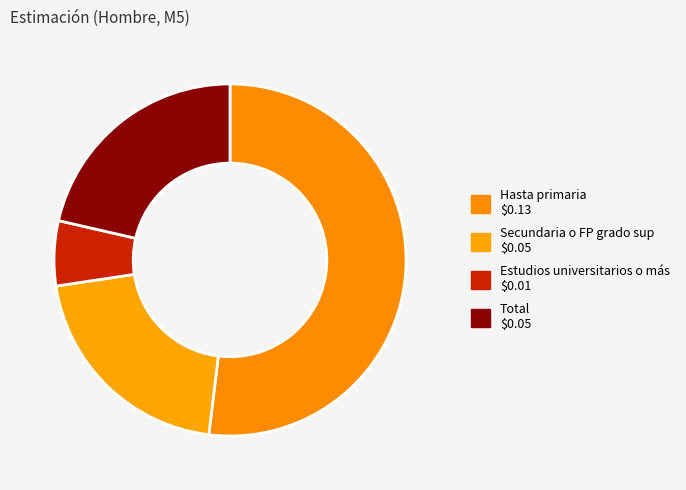

How many slices are in this pie chart?

4